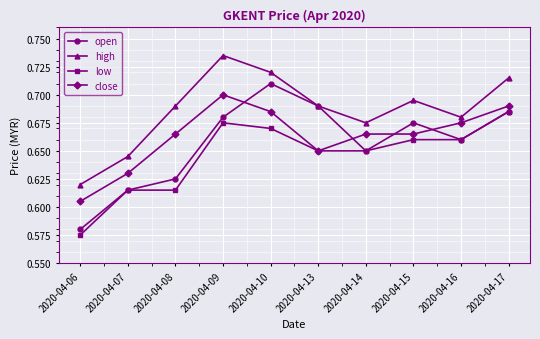

At which label is open closest to 0?

2020-04-06